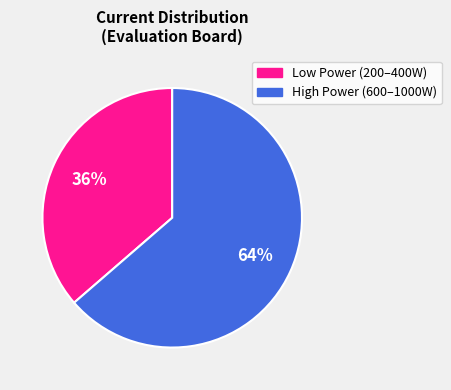

To the nearest percent, what is the average slice percentage?

50%